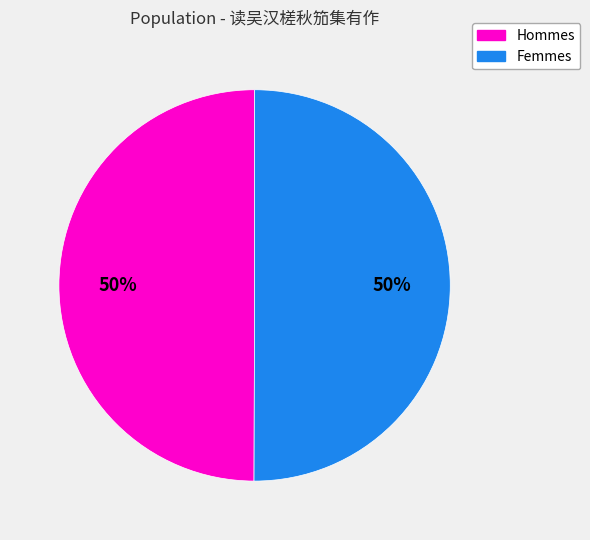

To the nearest percent, what portion does Femmes represent?

50%